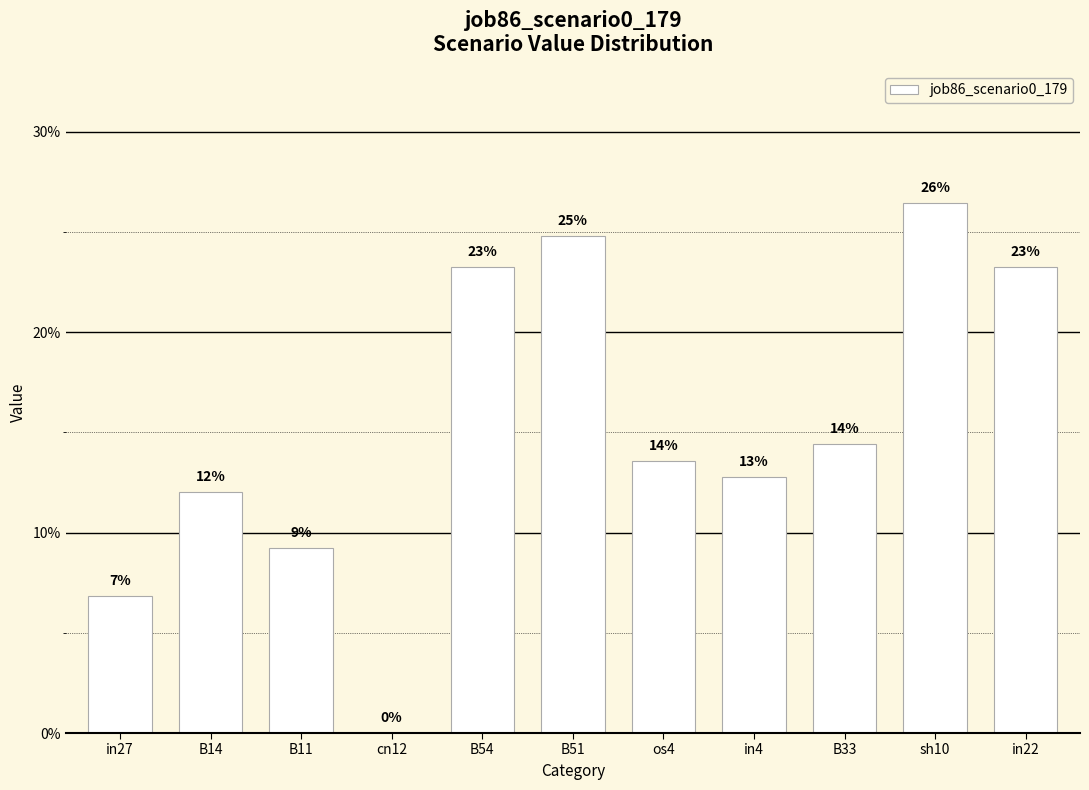

Reading right to left, transcribe all the data shown in this chart.

in22=0.2	sh10=0.3	B33=0.1	in4=0.1	os4=0.1	B51=0.2	B54=0.2	cn12=0.0	B11=0.1	B14=0.1	in27=0.1